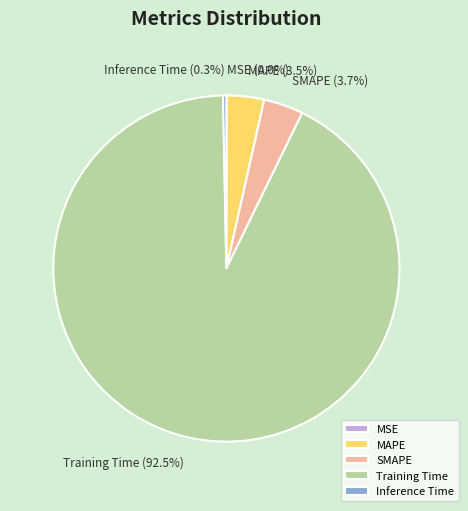

How much of the chart is everything except Inference Time?

99.7%